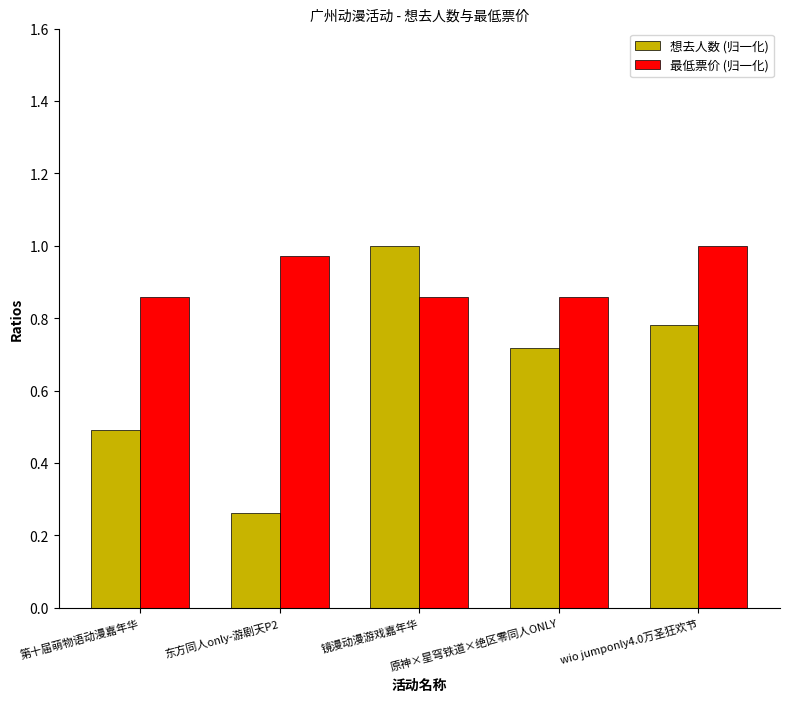

What is the sum of all 最低票价 (归一化) values?

4.5